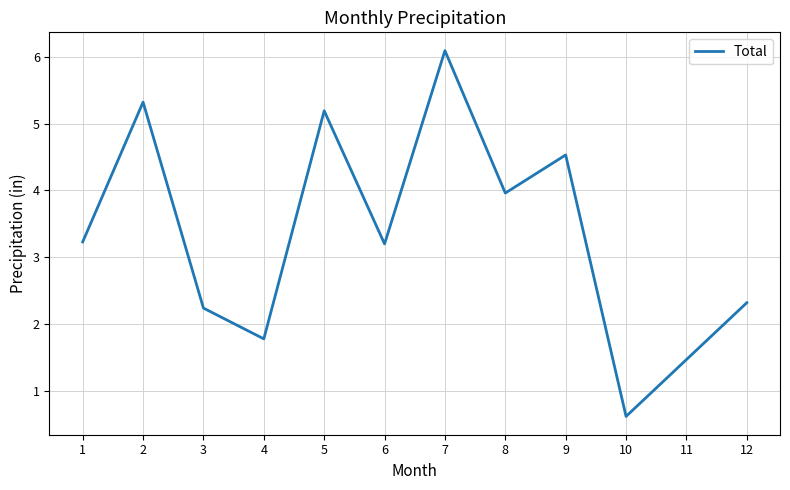

What is the change in value from 8 to 11?

-2.5